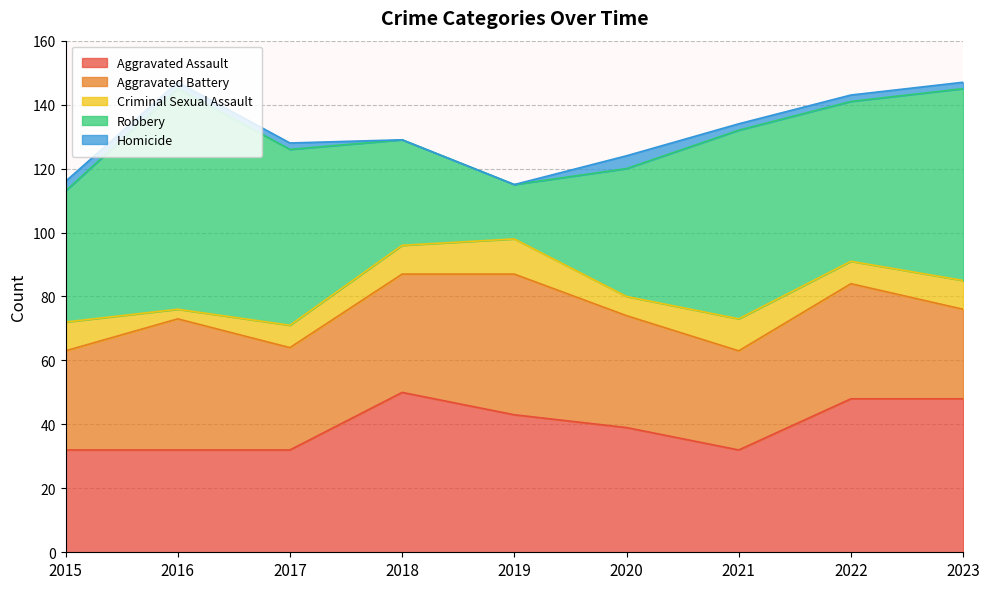

What is the value of the Aggravated Assault point at the 4th from the left?

50